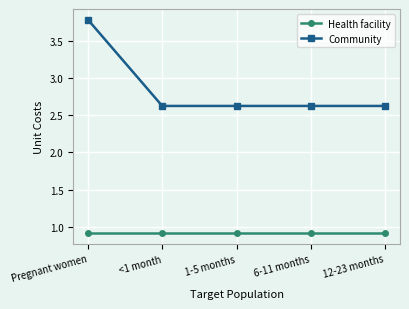

Is it true that Health facility equals 1.3 at <1 month?

False